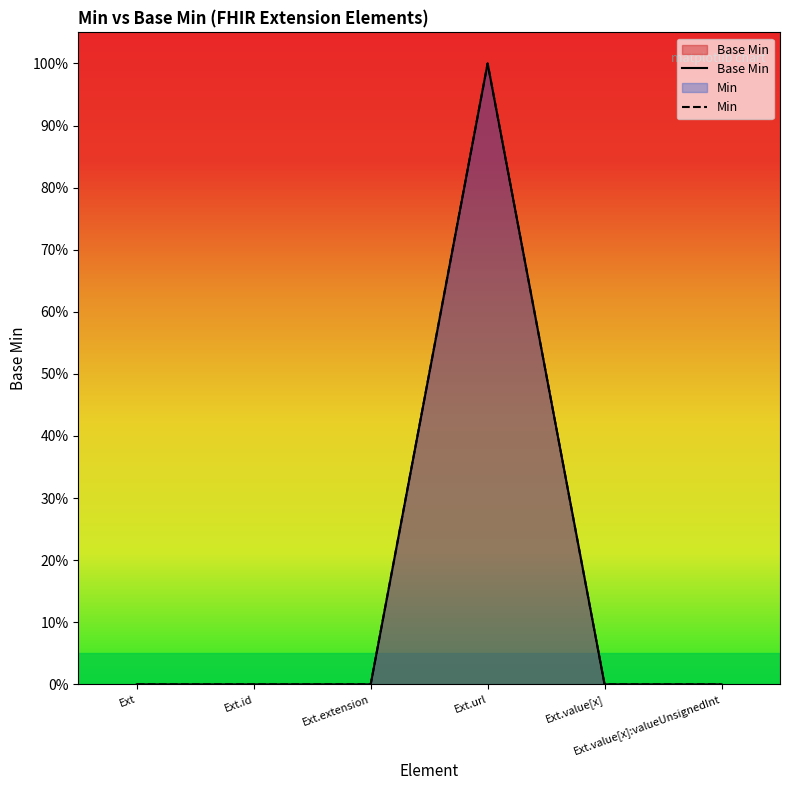

How many Base Min values are between 0 and 1?

6